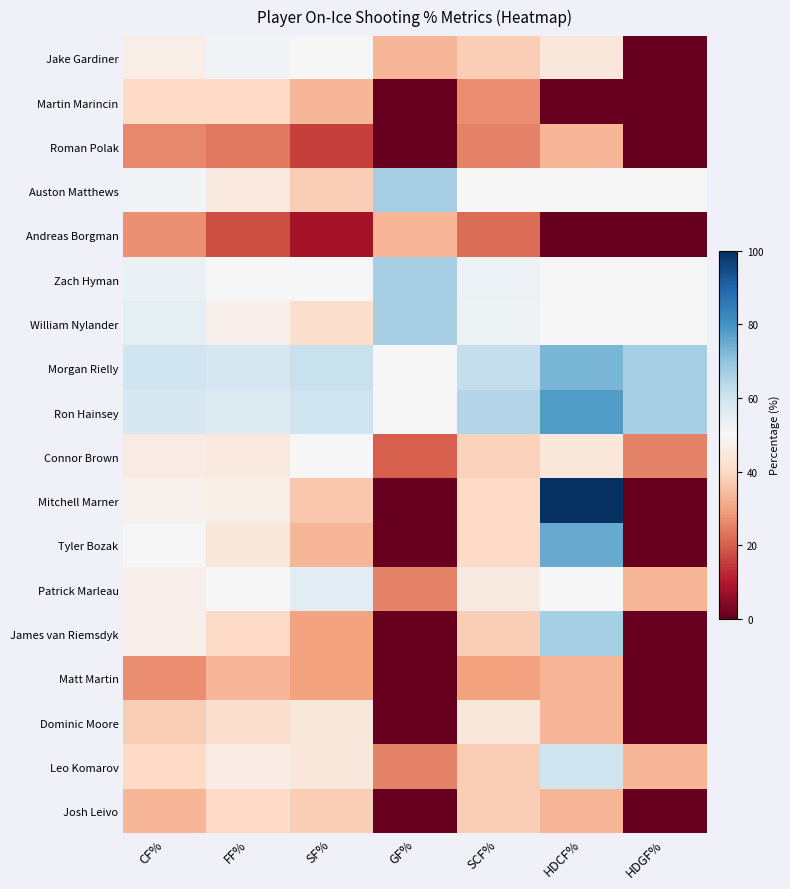

Rank the series by their maximum value, from lowest to highest.

Roman Polak, Andreas Borgman, Matt Martin, Martin Marincin, Josh Leivo, Dominic Moore, Connor Brown, Jake Gardiner, Patrick Marleau, Leo Komarov, Auston Matthews, Zach Hyman, William Nylander, James van Riemsdyk, Morgan Rielly, Tyler Bozak, Ron Hainsey, Mitchell Marner